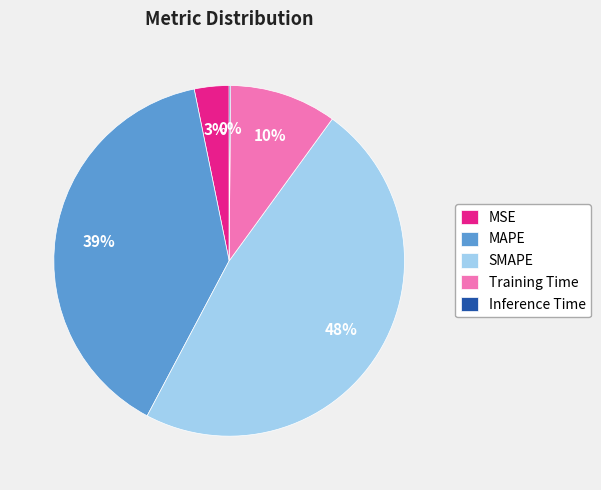

The SMAPE slice represents 55% of the pie. True or false?

False